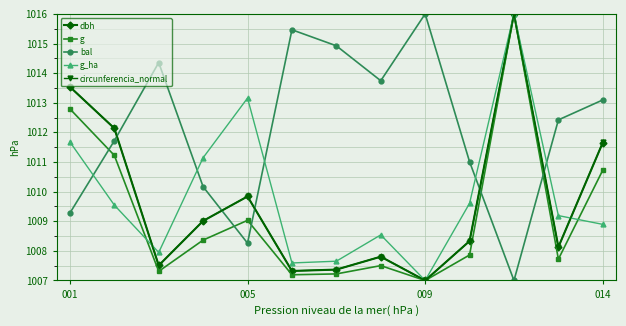

In bal, how many points are lower than both neighbors (excluding endpoints)?

3